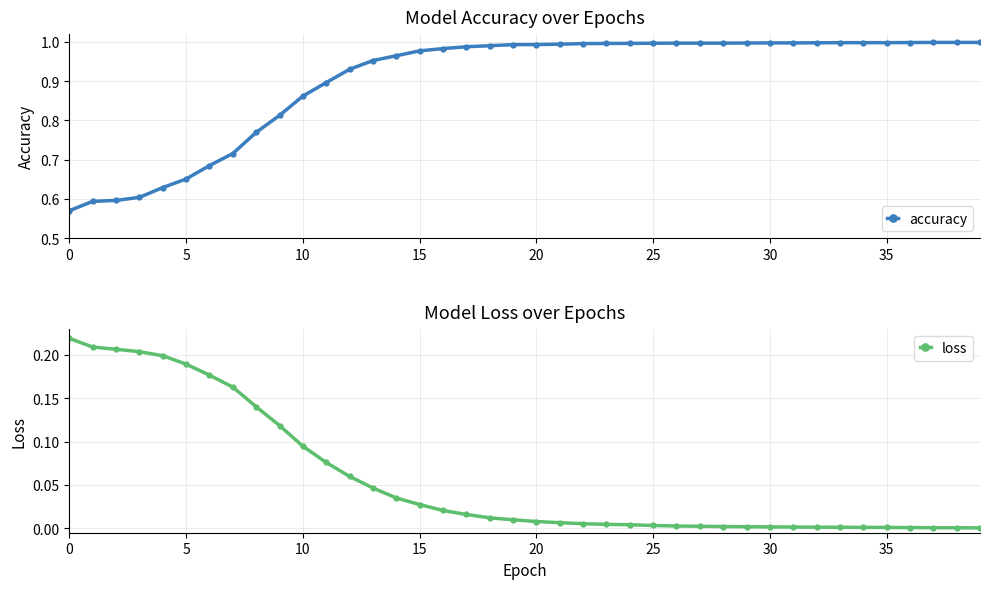

The accuracy series shows 1.0 at 30. True or false?

True